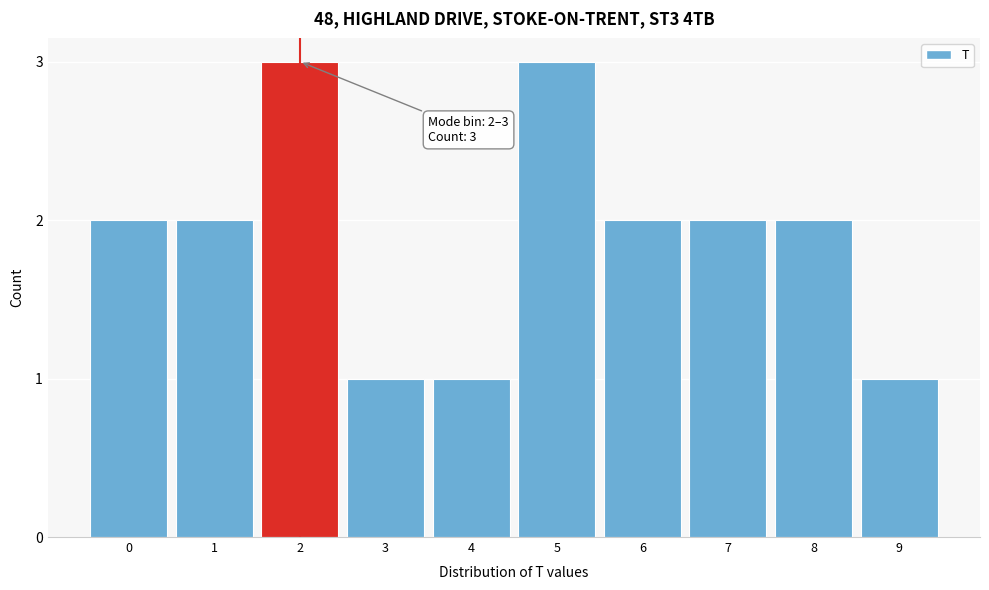

Reading left to right, transcribe all the data shown in this chart.

2	2	3	1	1	3	2	2	2	1